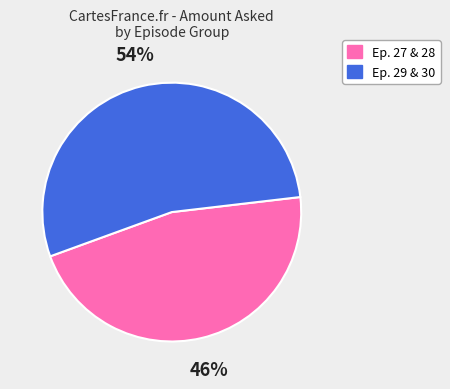

To the nearest percent, what is the average slice percentage?

50%